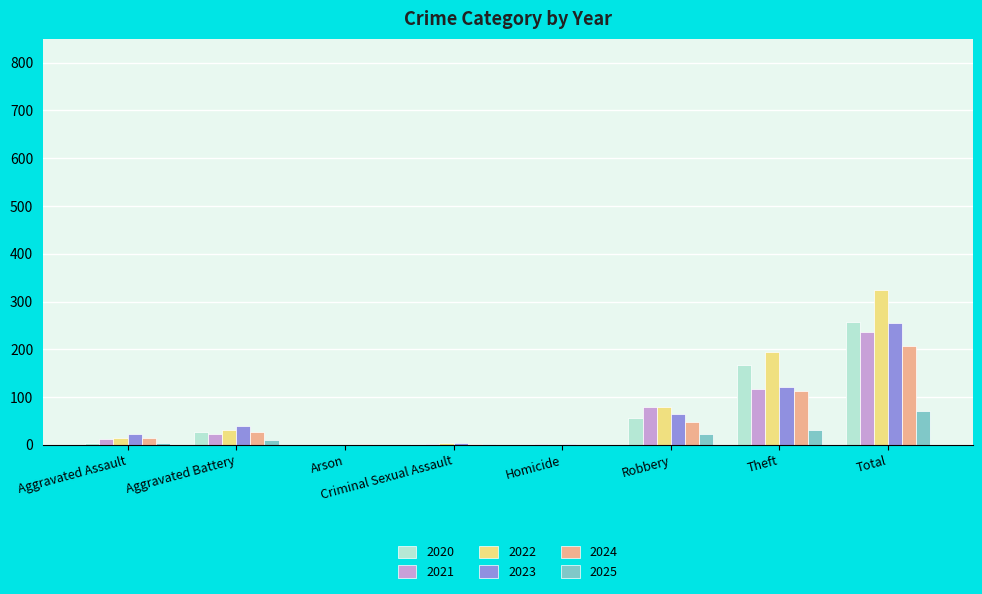

Between Aggravated Assault and Robbery, which series saw the biggest shift?

2021